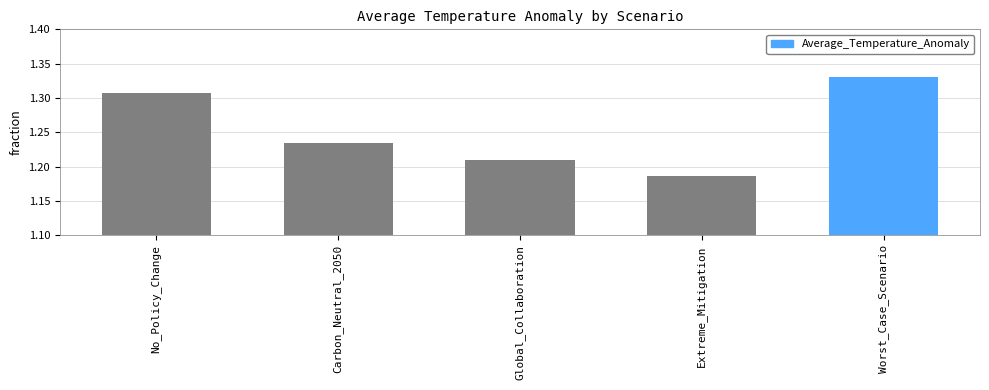

What is the difference between the values at Global_Collaboration and No_Policy_Change?

0.1